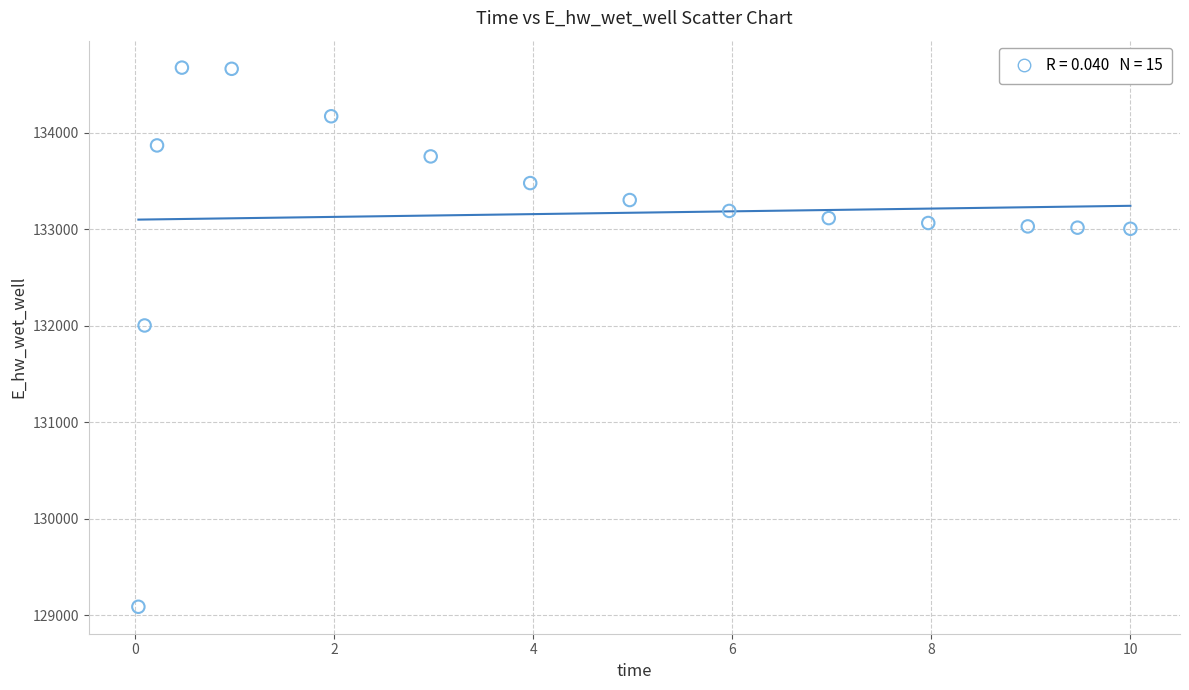

What Y value in the scatter plot is closest to 131881?

132003.1